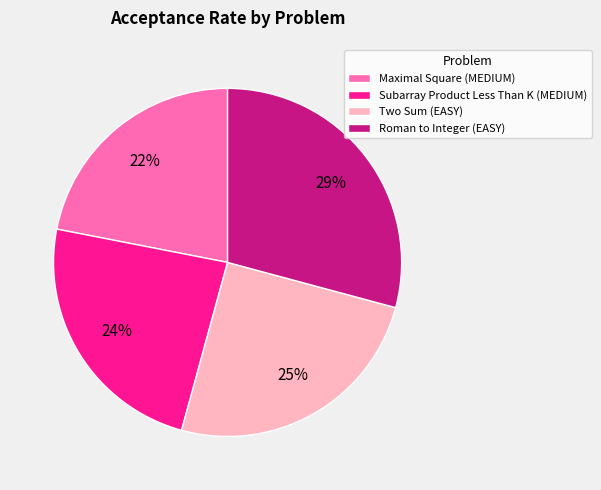

Count the number of slices in the pie.

4